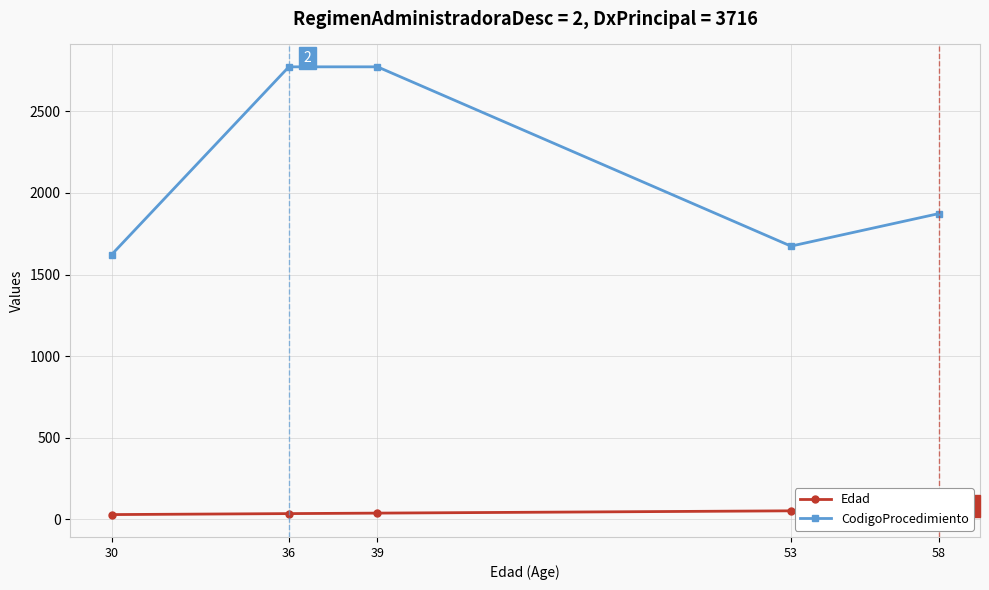

Which category has the highest value in the Edad series?

58